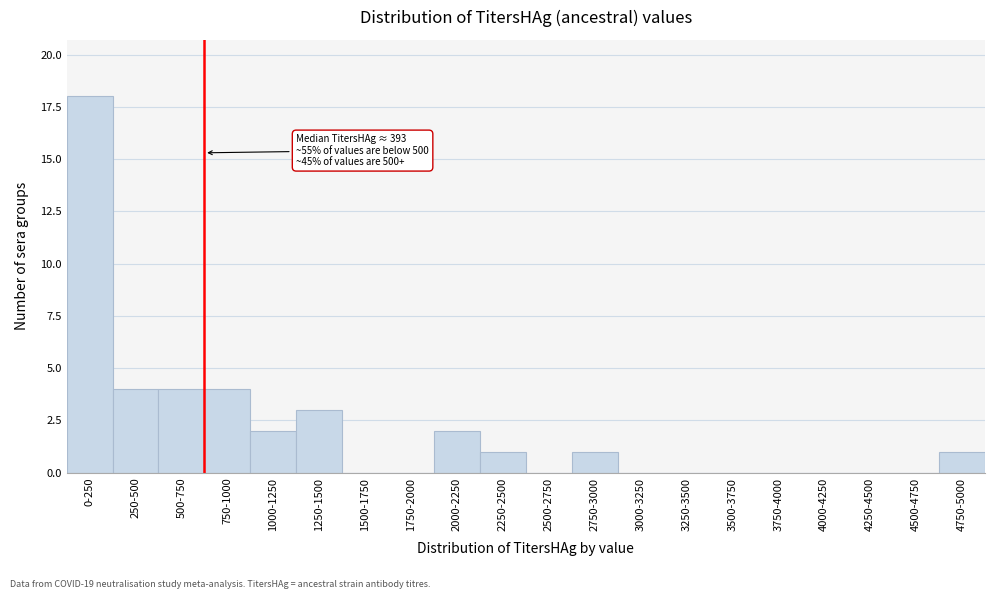

Reading left to right, what are all the values shown in this chart?

0-250=18	250-500=4	500-750=4	750-1000=4	1000-1250=2	1250-1500=3	1500-1750=0	1750-2000=0	2000-2250=2	2250-2500=1	2500-2750=0	2750-3000=1	3000-3250=0	3250-3500=0	3500-3750=0	3750-4000=0	4000-4250=0	4250-4500=0	4500-4750=0	4750-5000=1